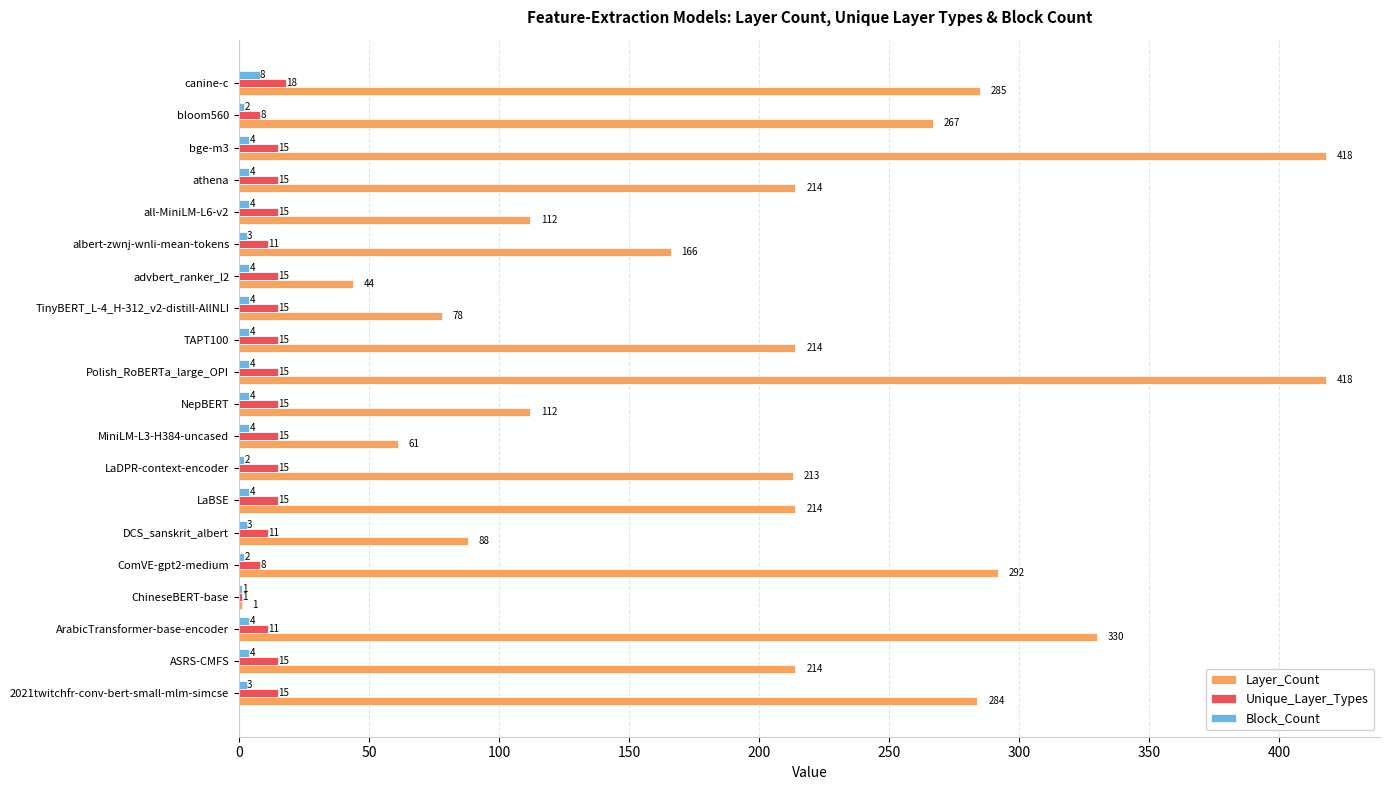

Is the value of Block_Count at Polish_RoBERTa_large_OPI greater than the value of Unique_Layer_Types at bloom560?

No